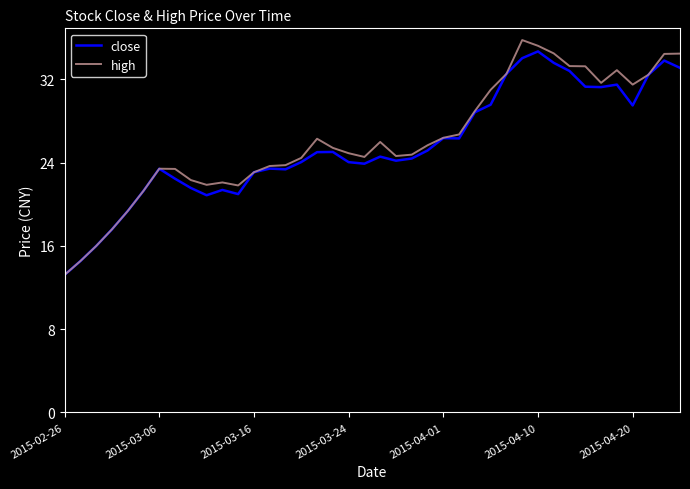

Does the chart have visible grid lines?

No